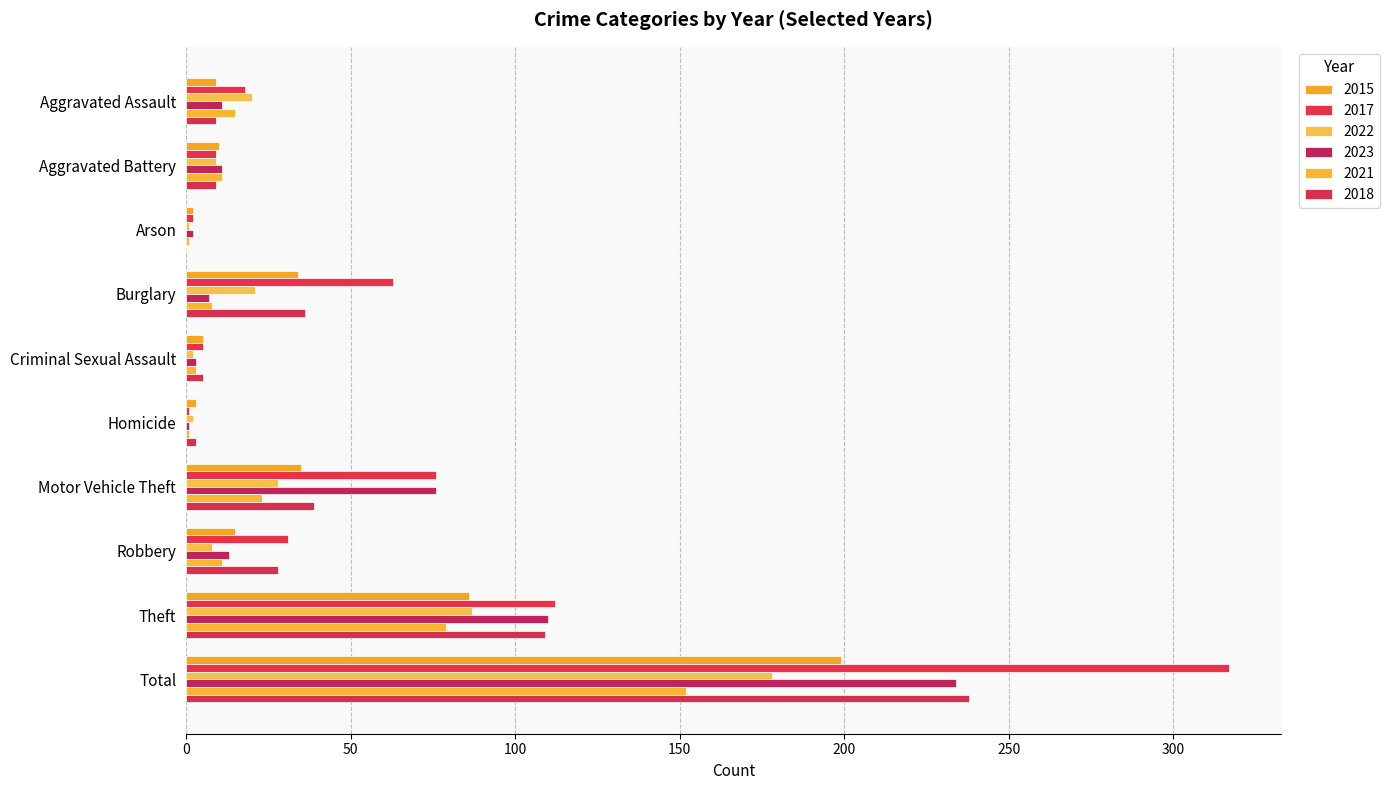

The value of 2023 at Criminal Sexual Assault is 1. True or false?

False